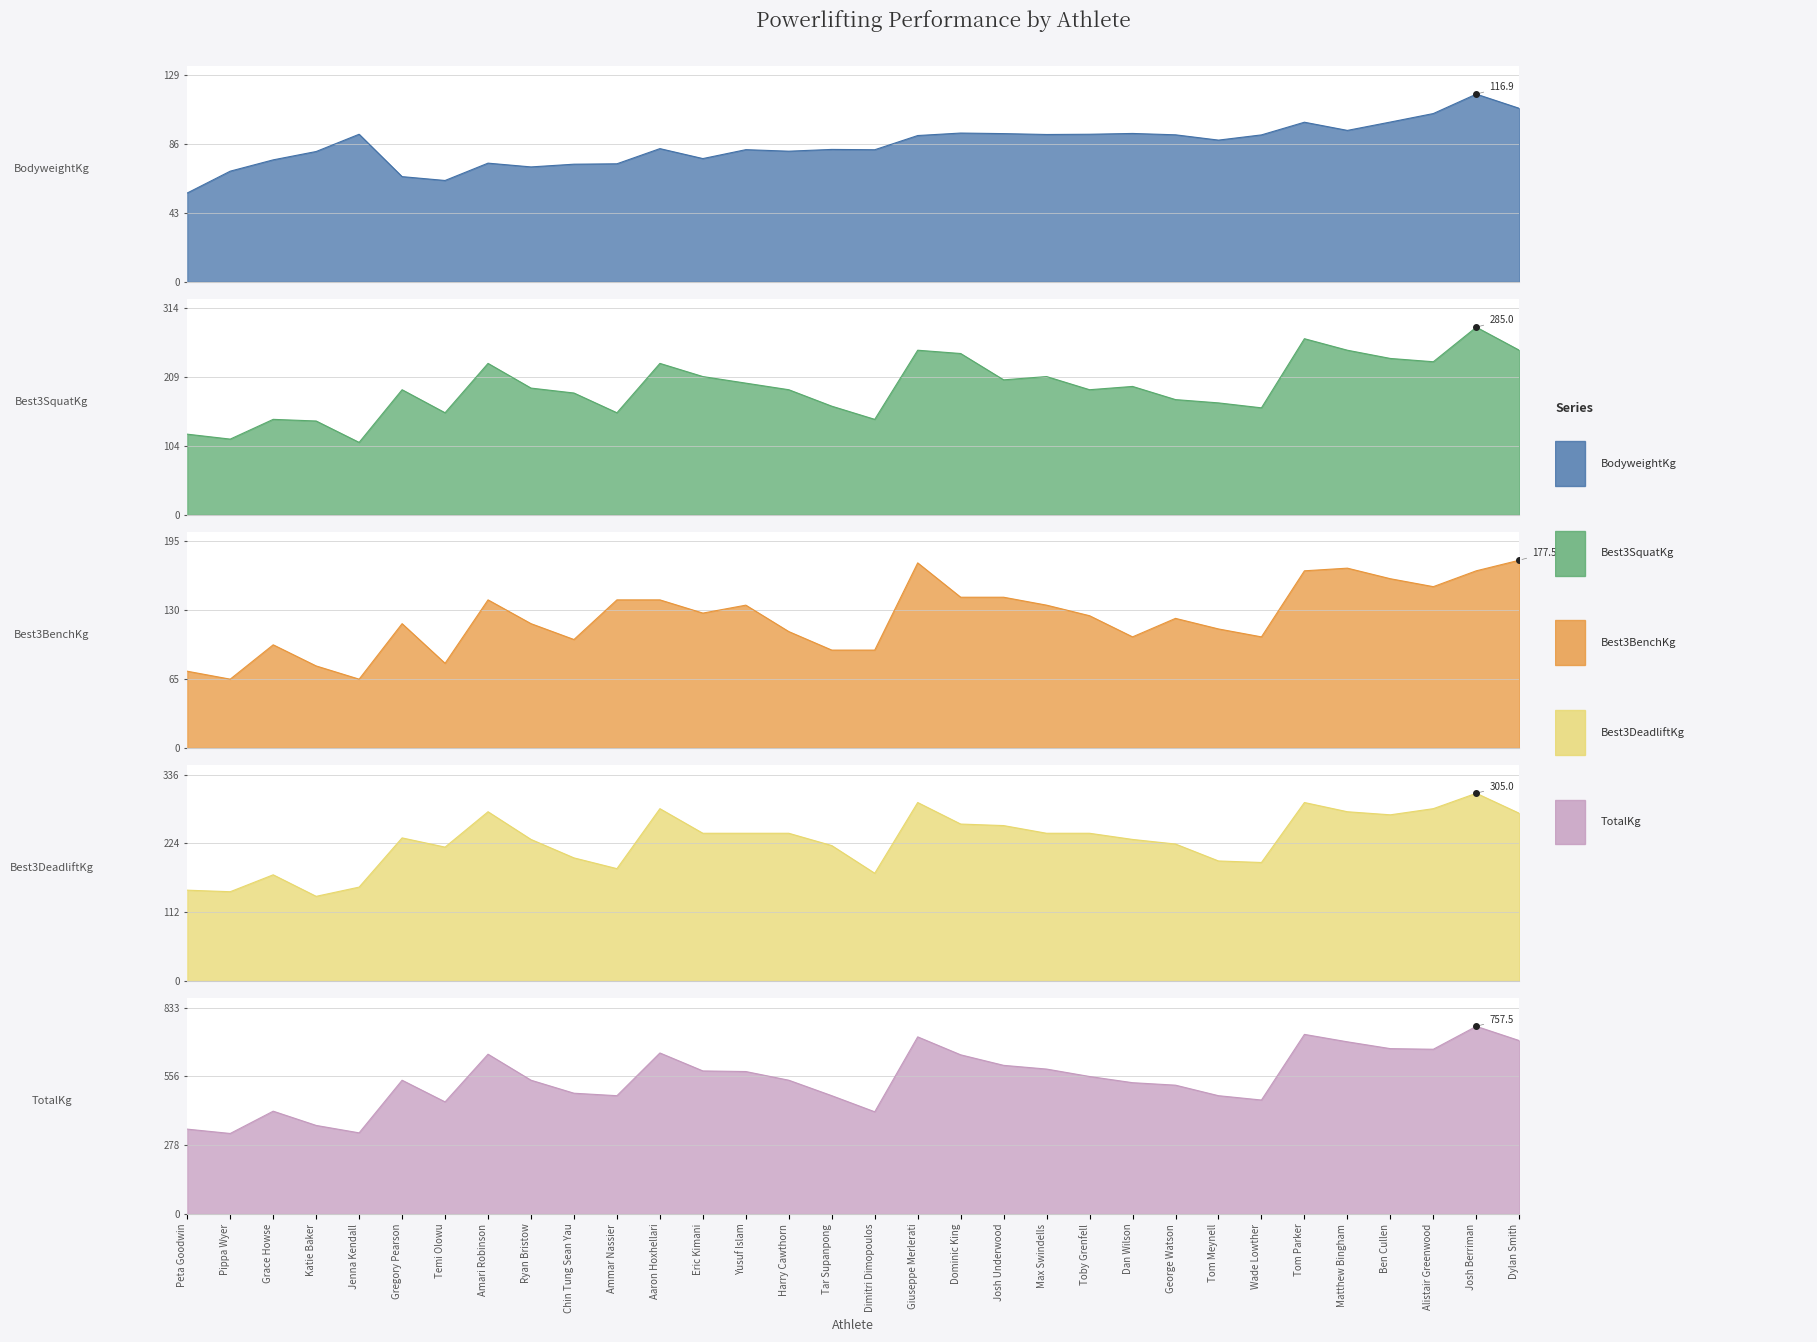

Which series has the largest total across all categories?

TotalKg